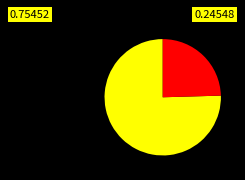

Is there a majority slice in this chart?

Yes